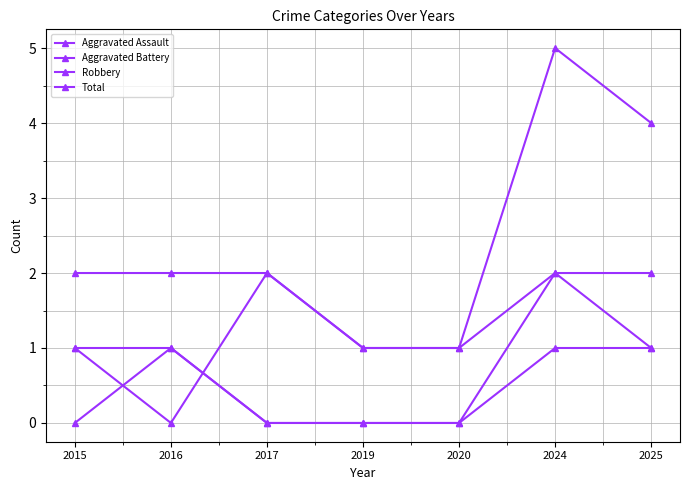

How many data points does each series have?

7